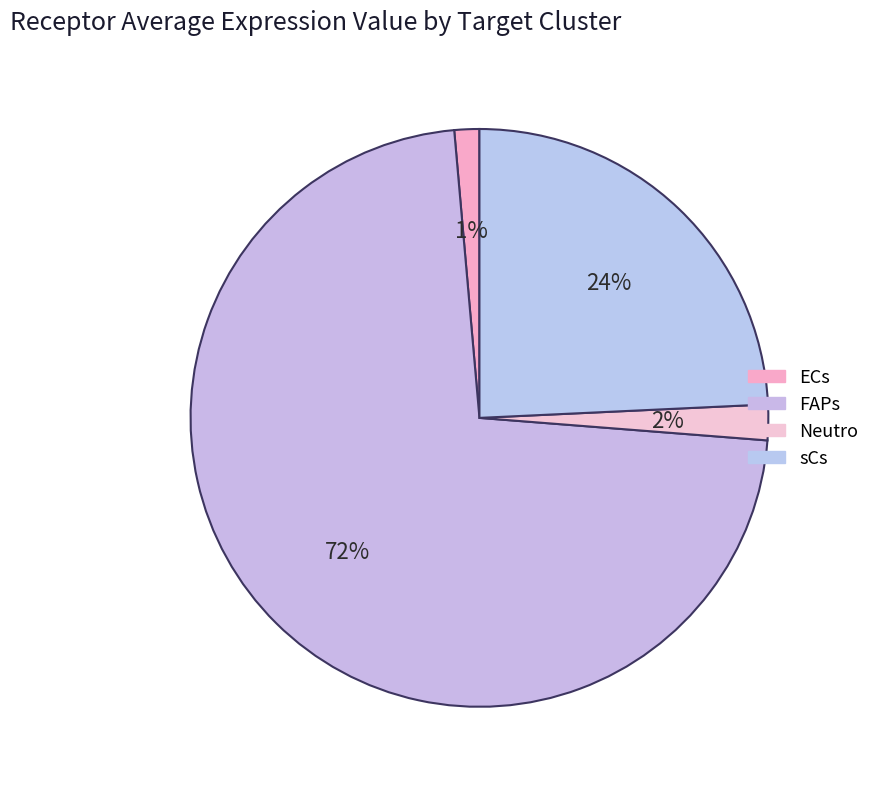

Rank the categories by value from highest to lowest.

FAPs, sCs, Neutro, ECs